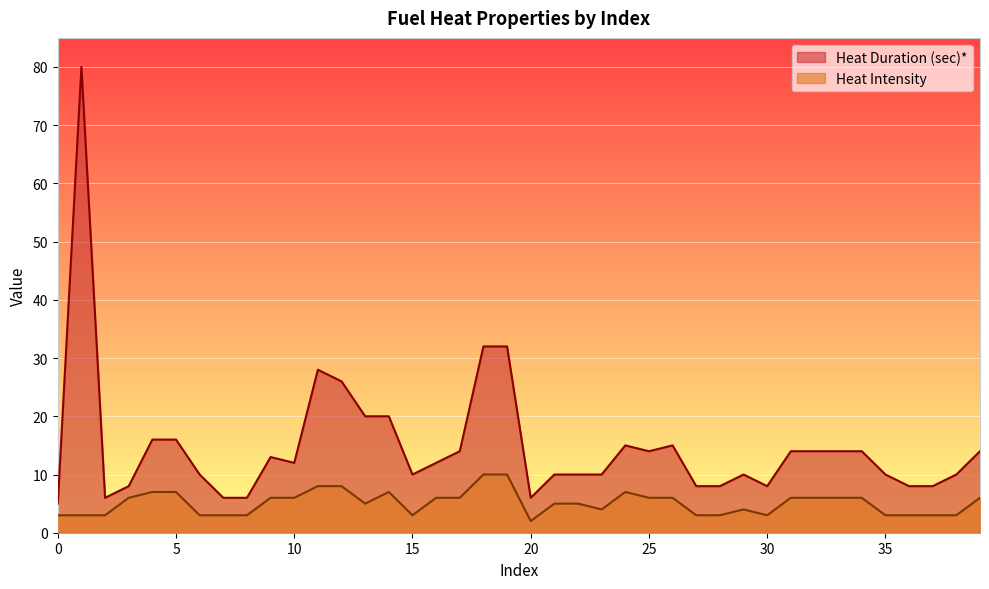

How many interior local valleys does the Heat Duration (sec)* series have?

6